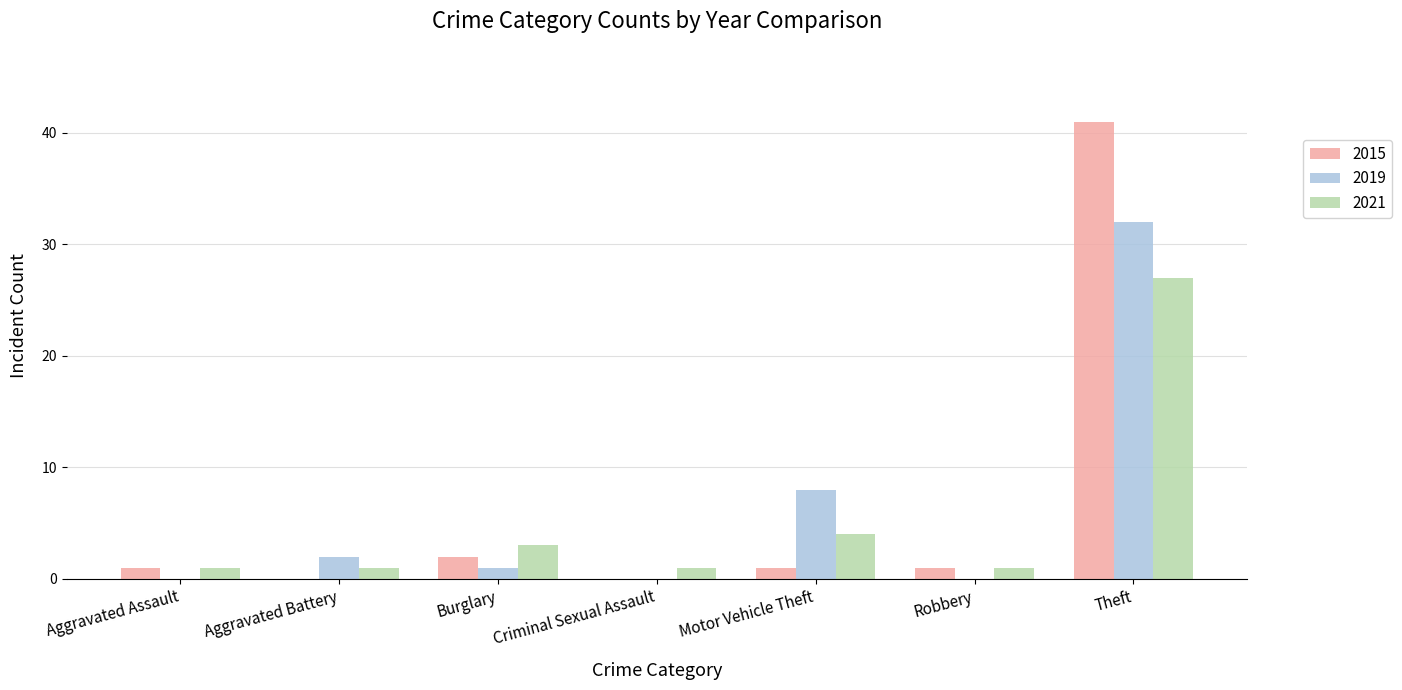

At which category does the chart reach its peak across all series?

Theft